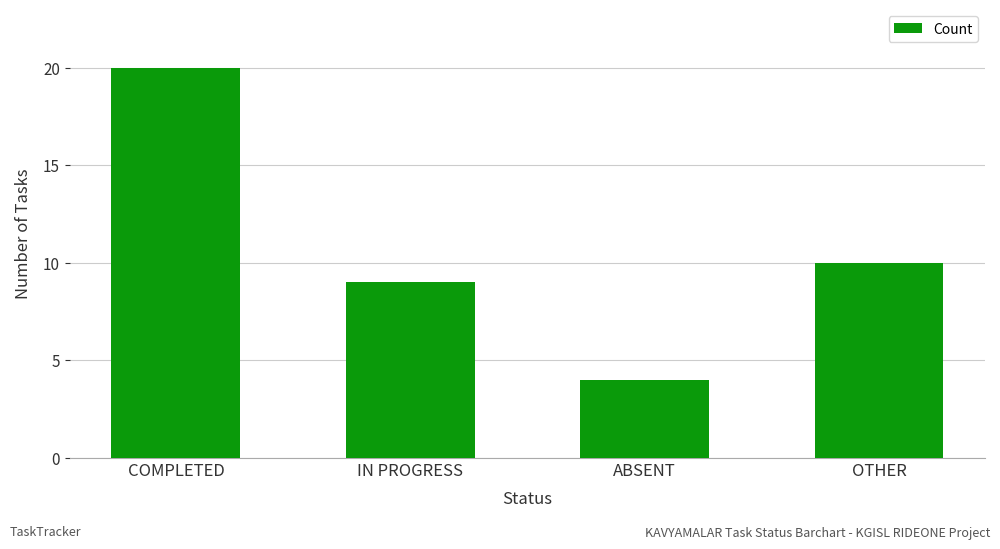

What is the change in value from COMPLETED to ABSENT?

-16